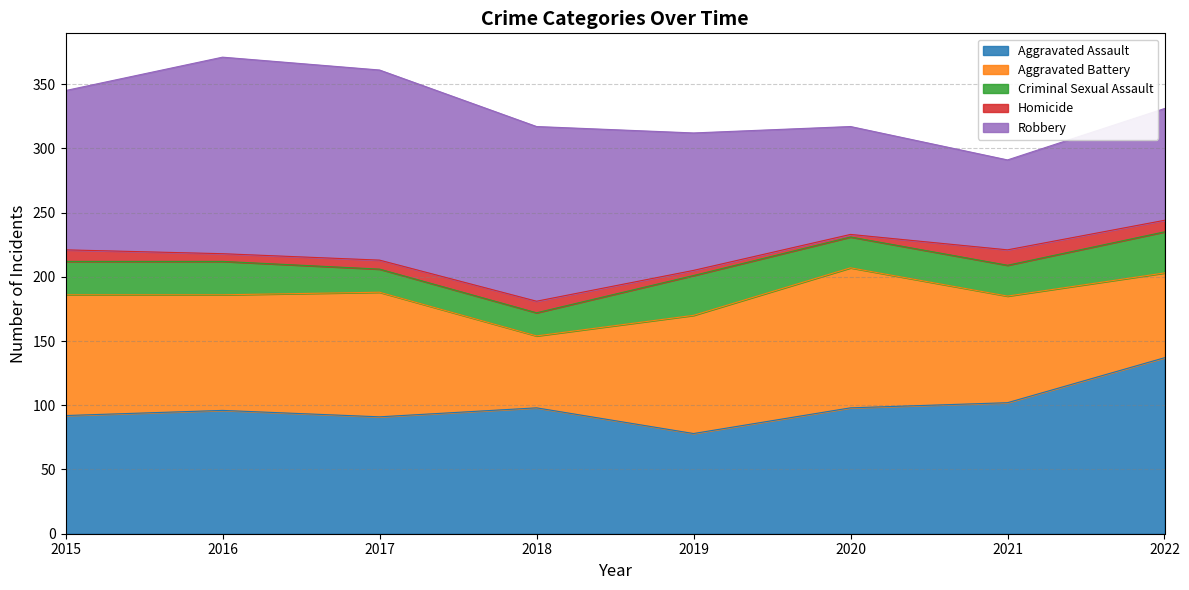

How many interior local valleys does the Aggravated Battery series have?

2